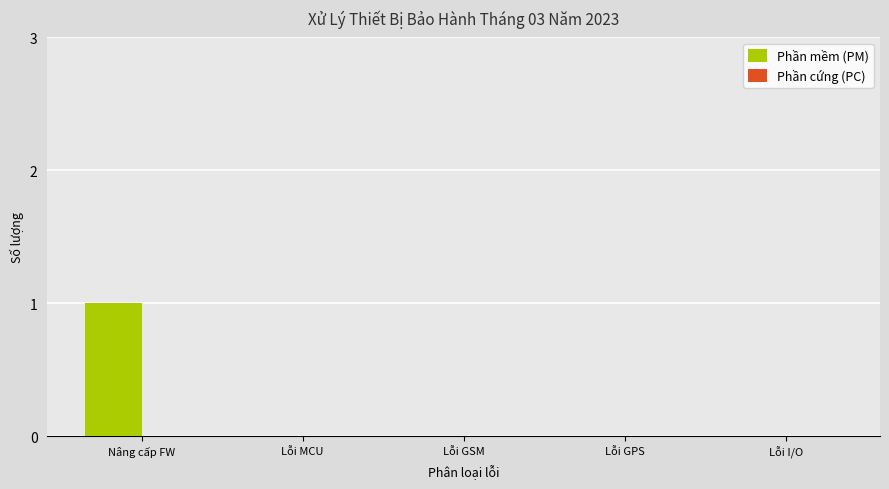

Are the bars horizontal?

No